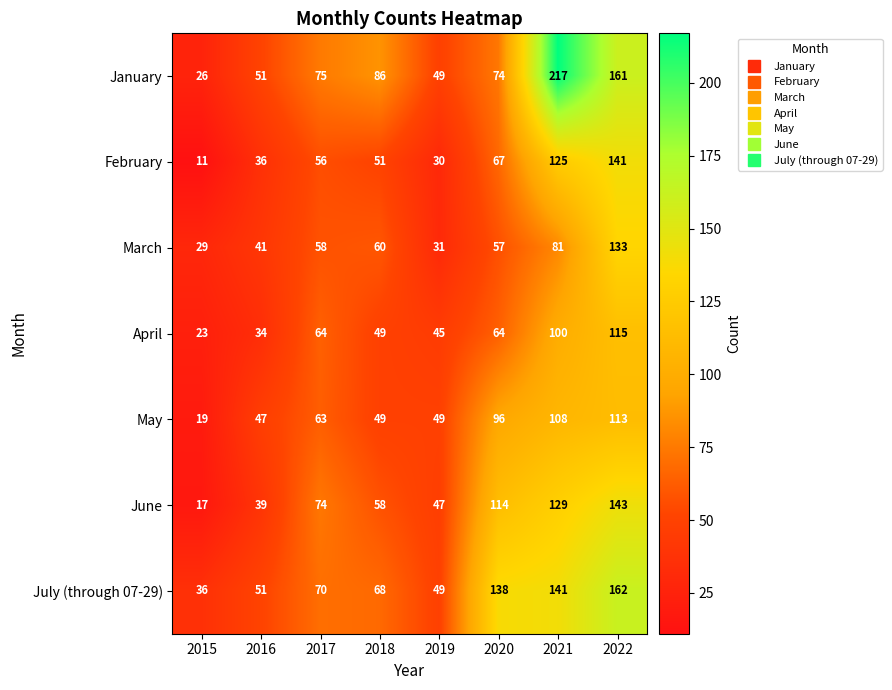

The April series shows 64 at 2020. True or false?

True